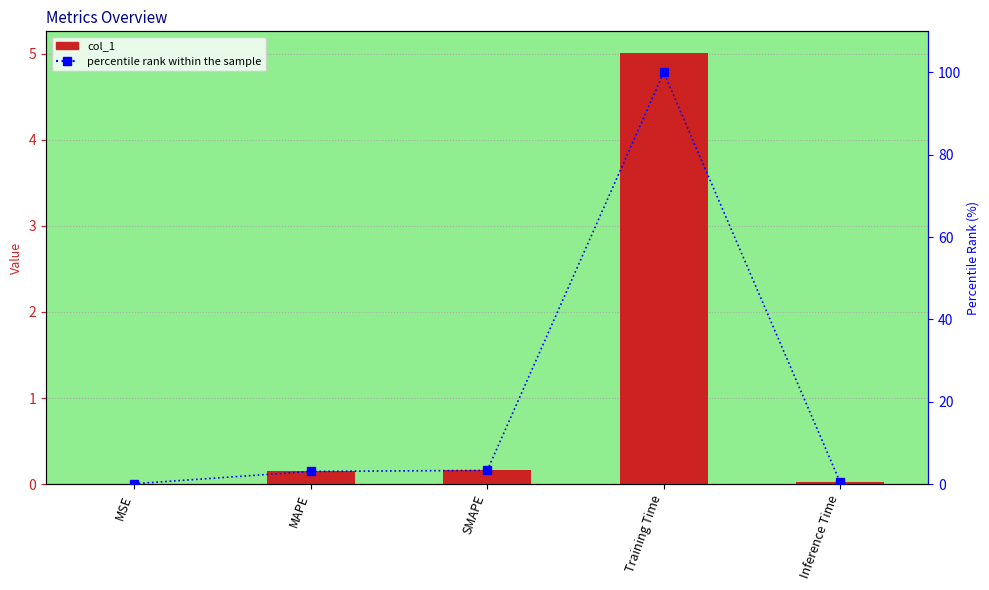

What is the greatest value displayed?

100.0